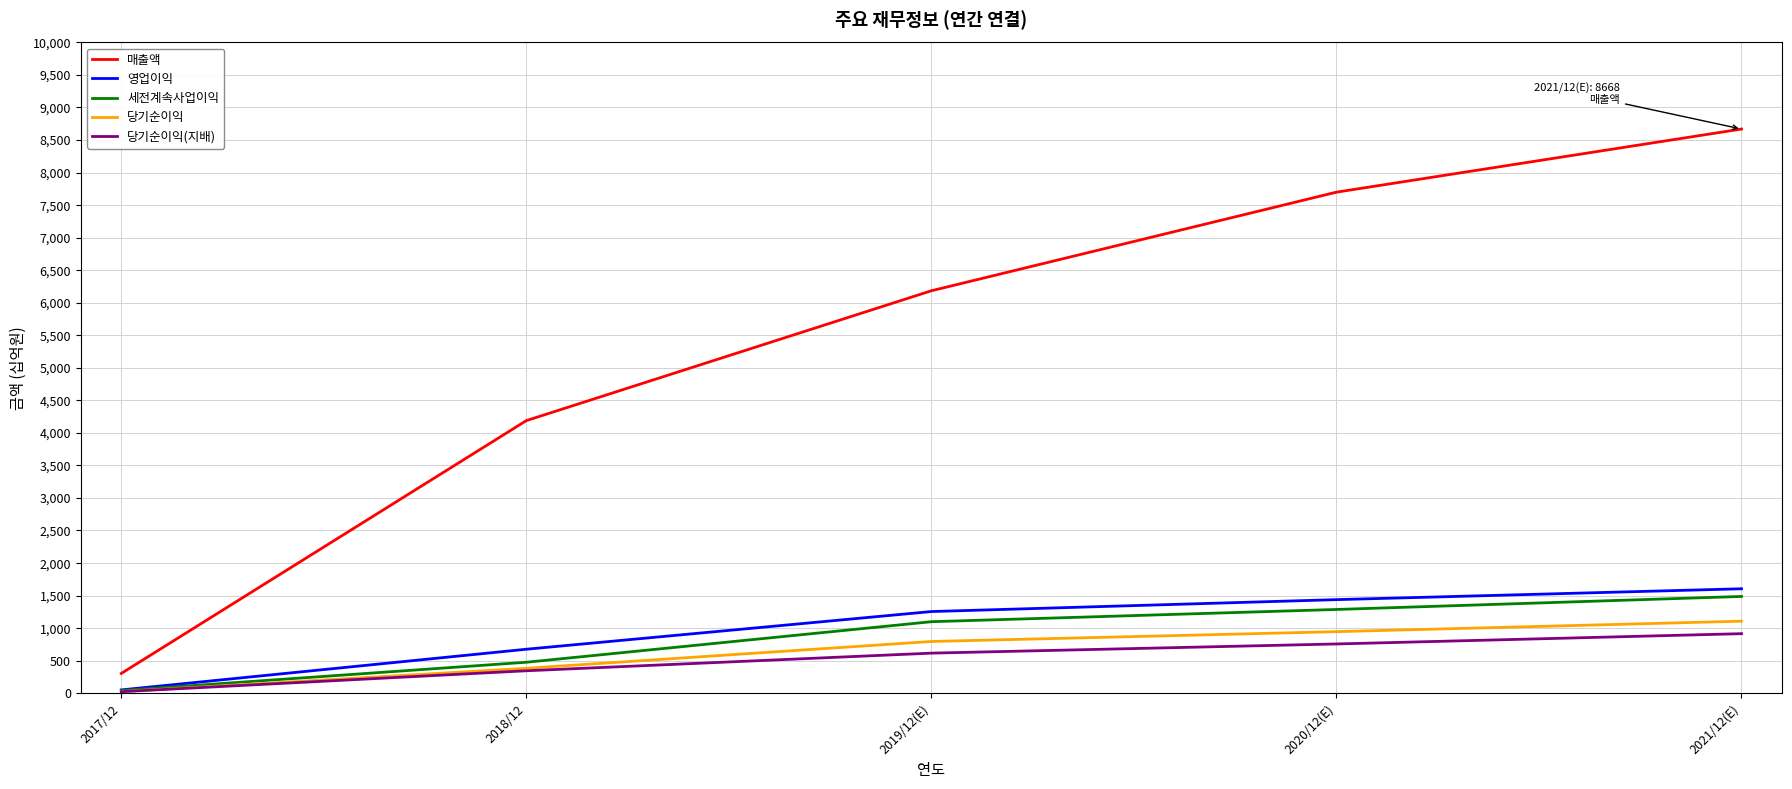

Which label corresponds to the smallest value in the chart?

2017/12